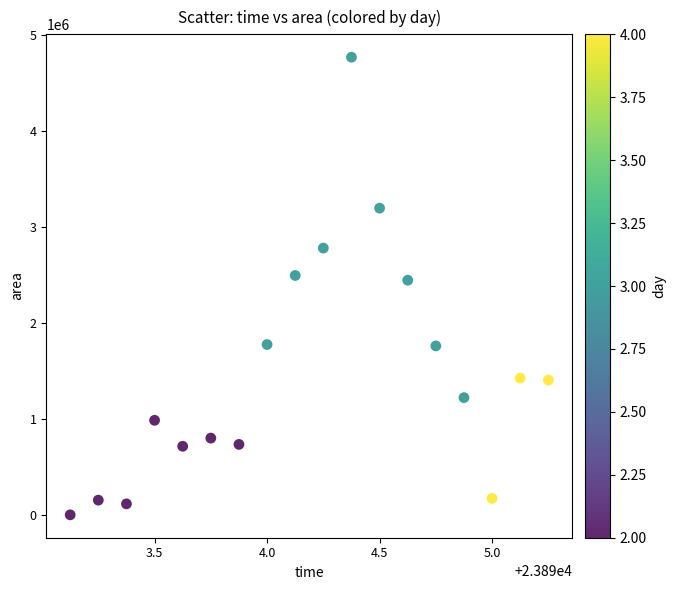

What is the range of Y values (max minus min)?

4771250